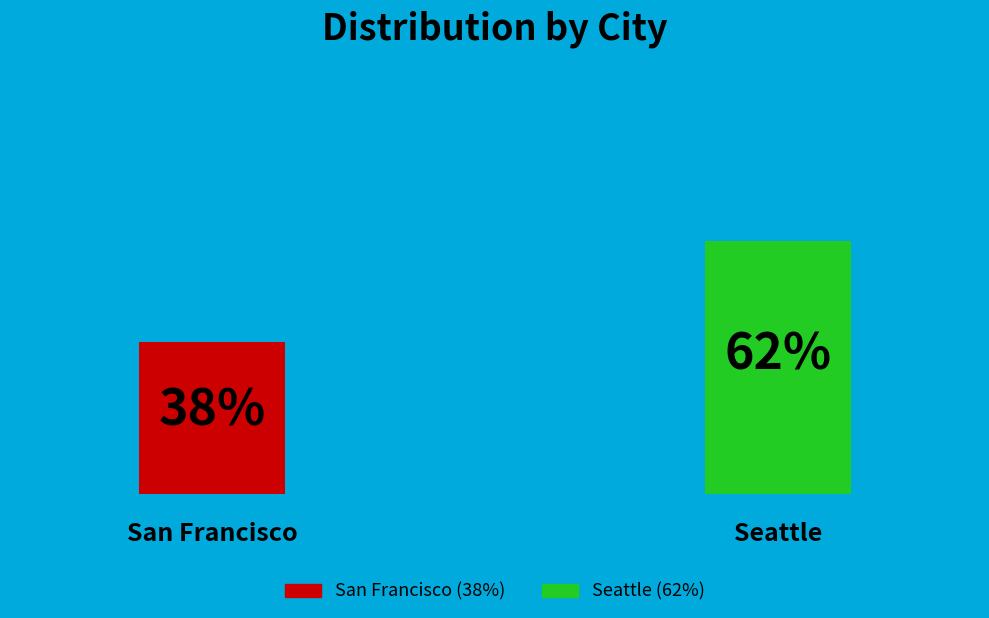

Is it true that San Francisco is 38% of the pie?

True